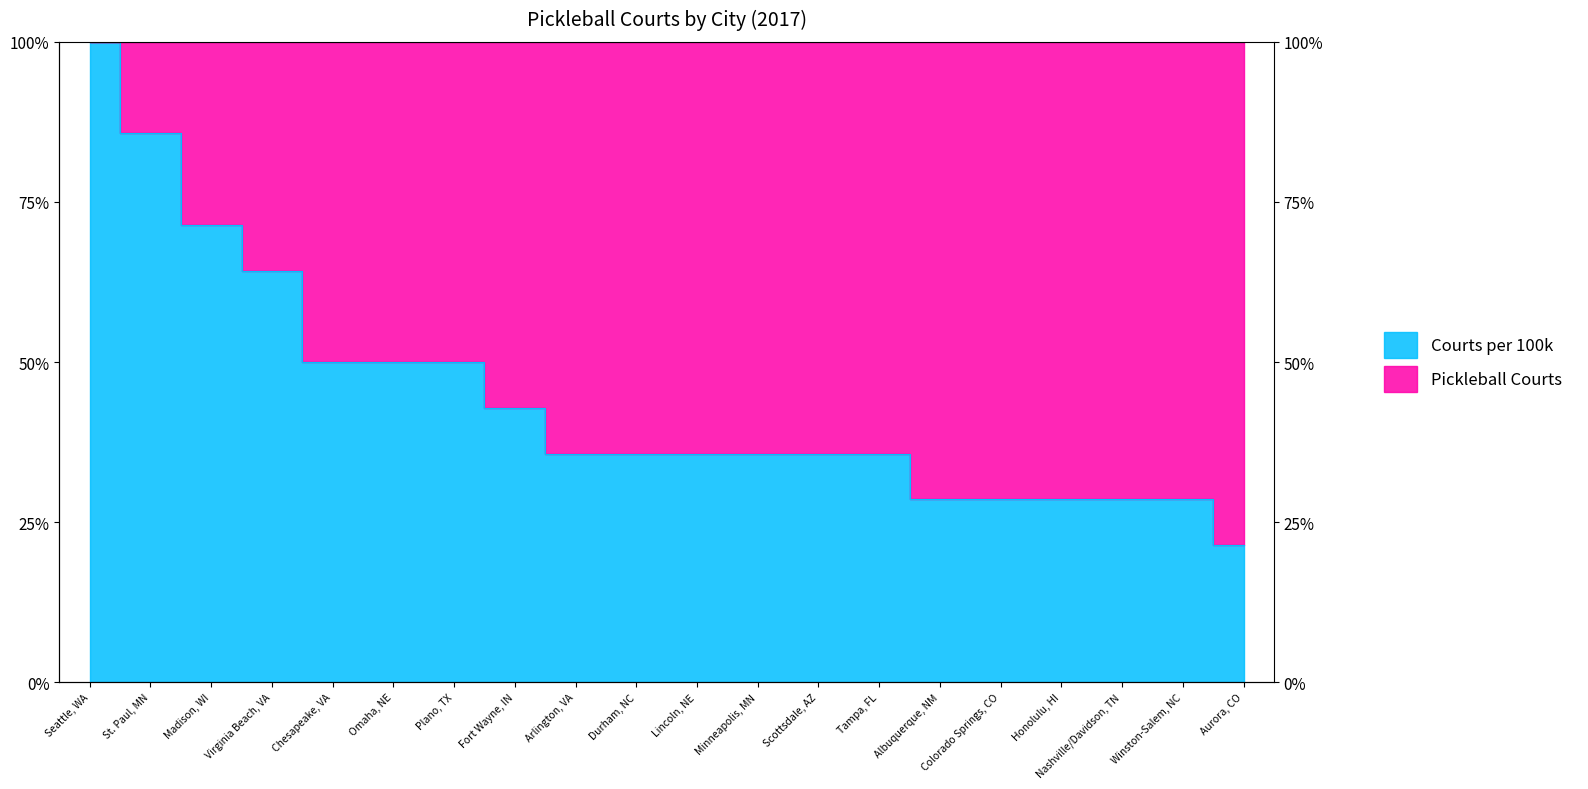

What is the sum of the values at Omaha, NE and Seattle, WA?

150.0